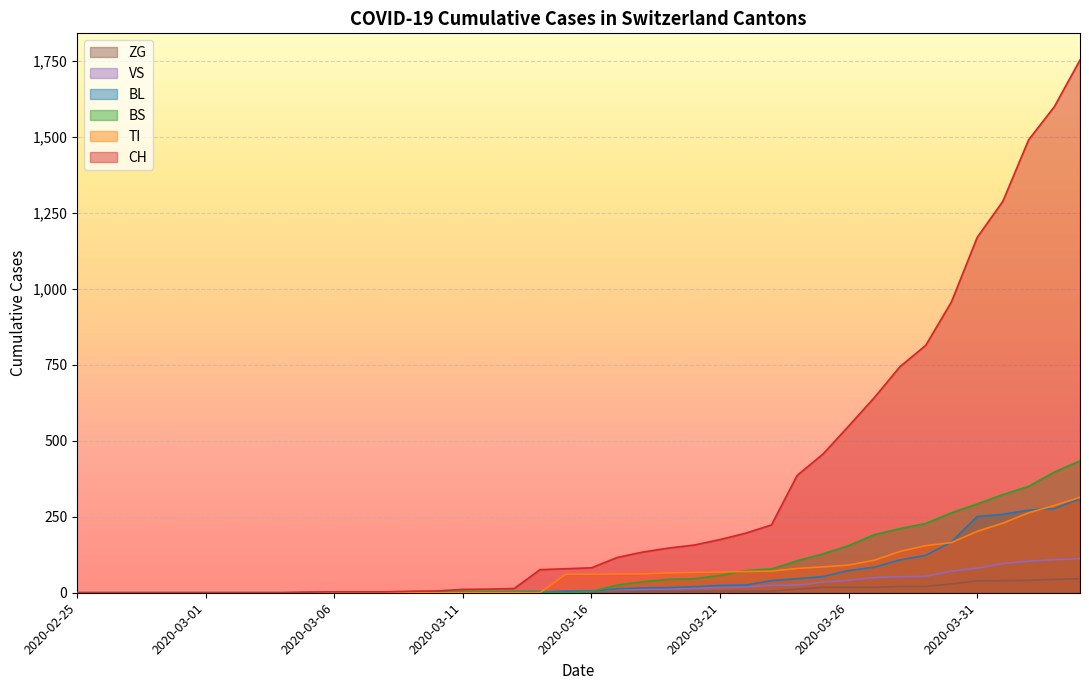

At which category is the sum across all series the highest?

2020-04-04